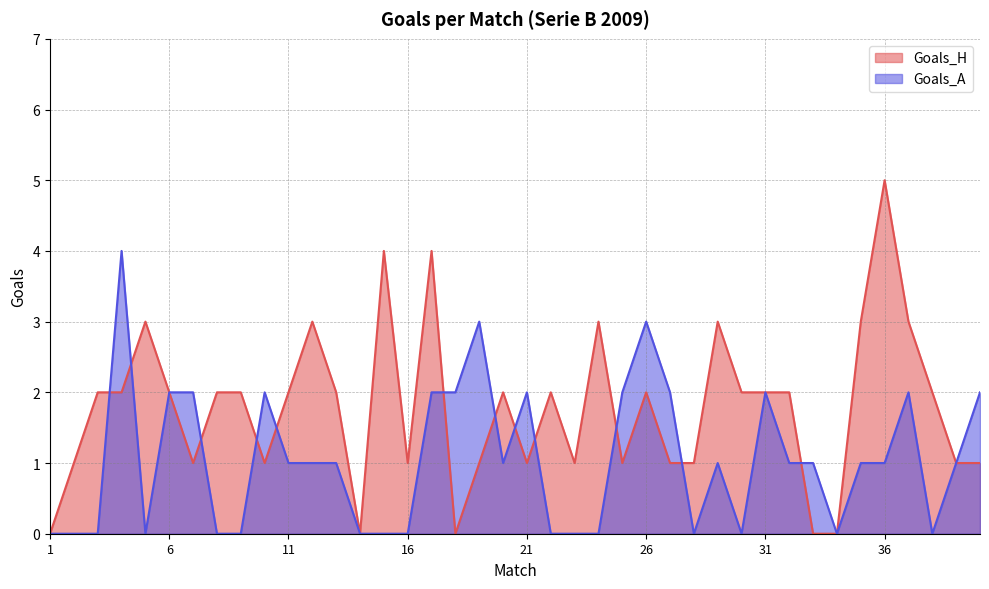

Which series has the largest range (max minus min)?

Goals_H